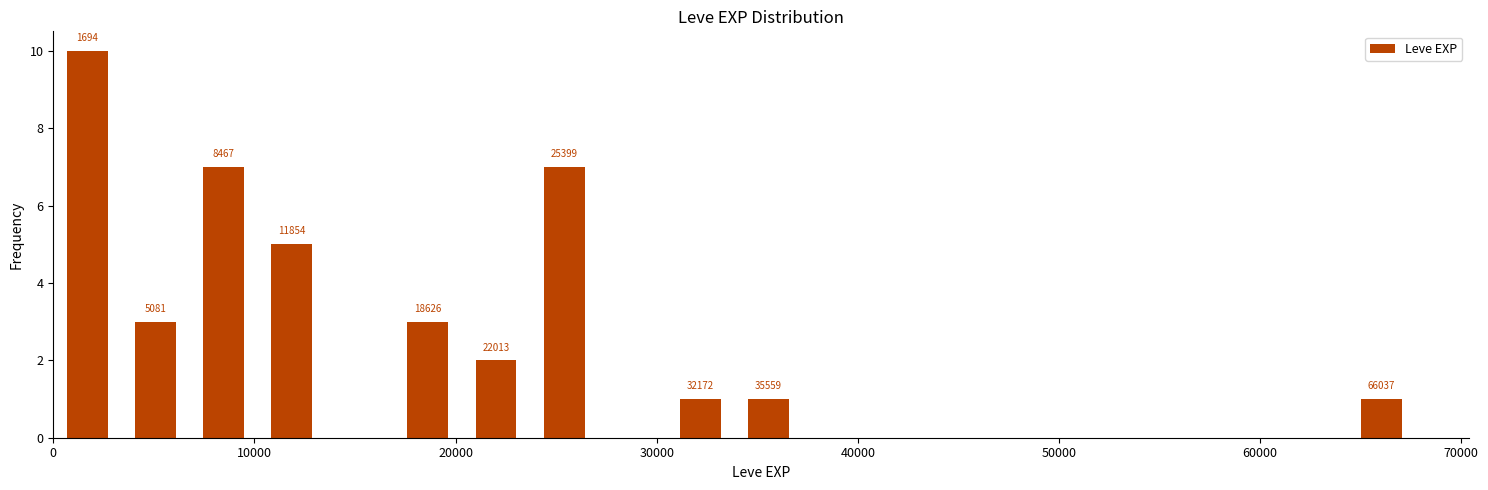

Around what value on the x-axis is the tallest bar? Give the approximate position of its centre, as read against the axis.

2000